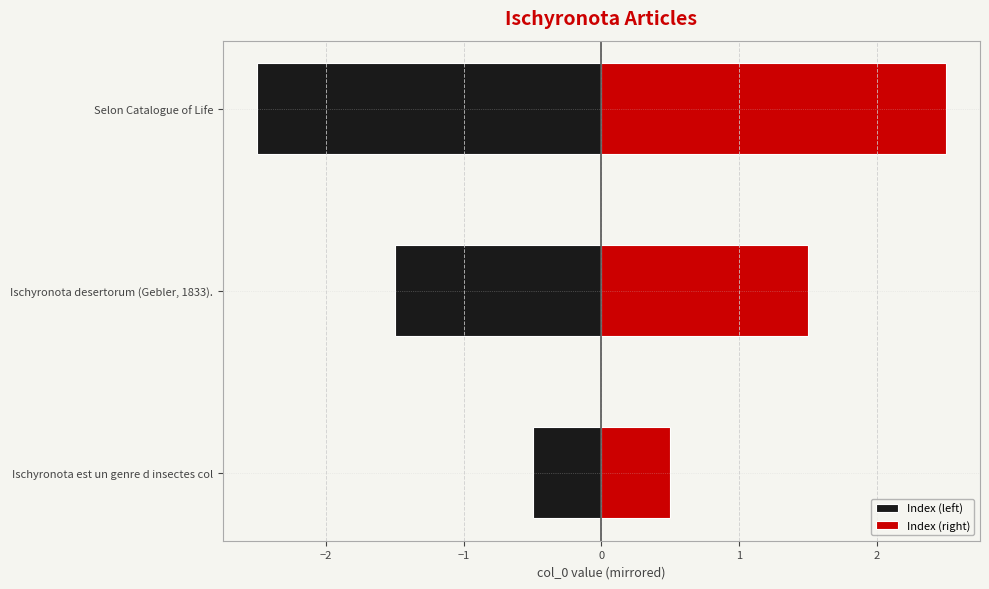

Which series has the largest total across all categories?

Index (right)